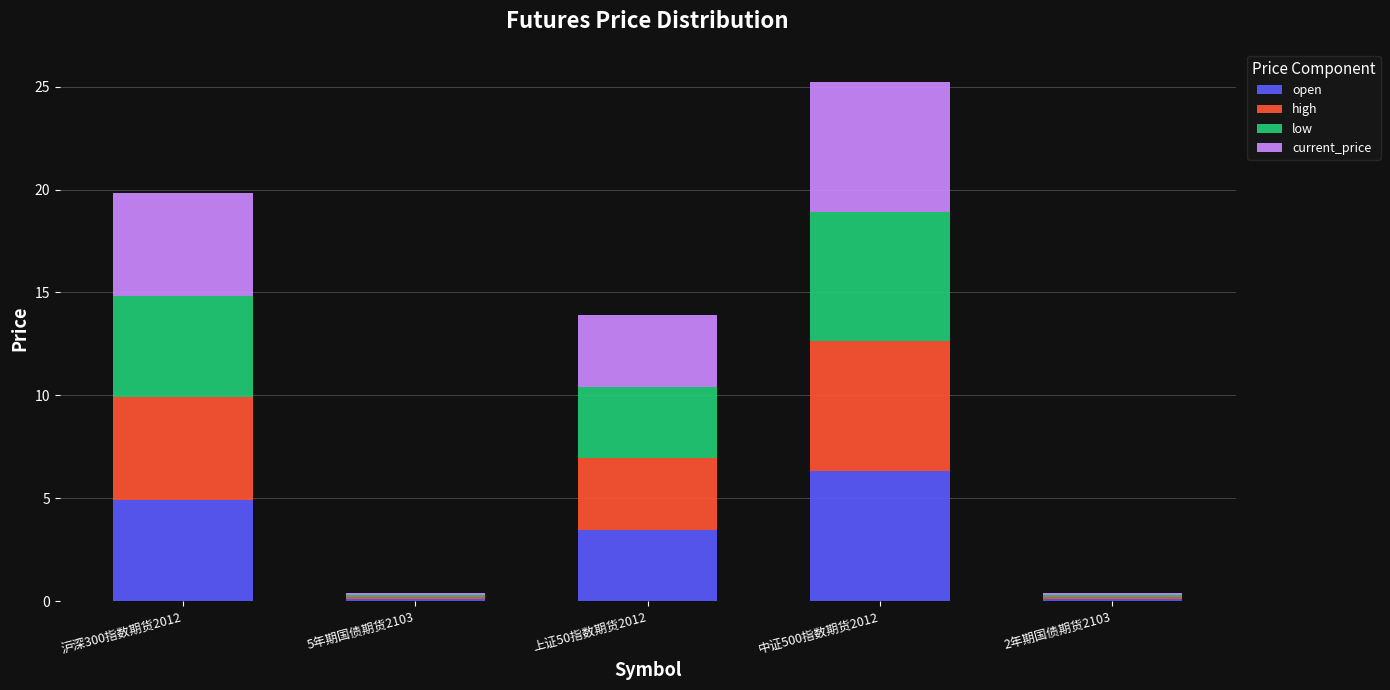

What is the sum of all open values?

14.9